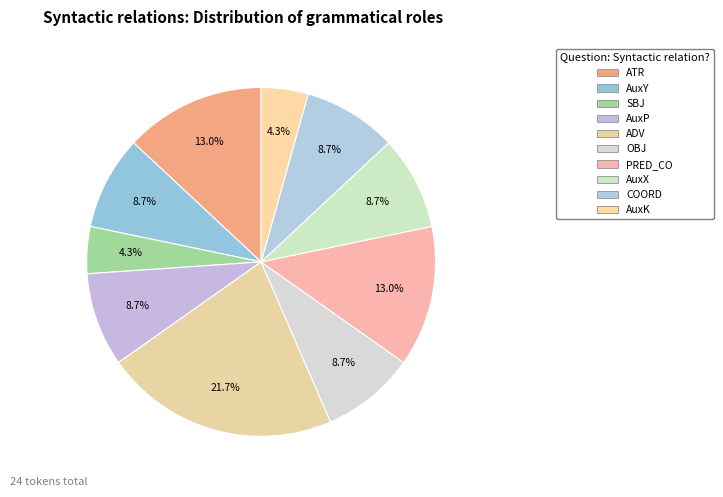

How many segments does this pie chart have?

10